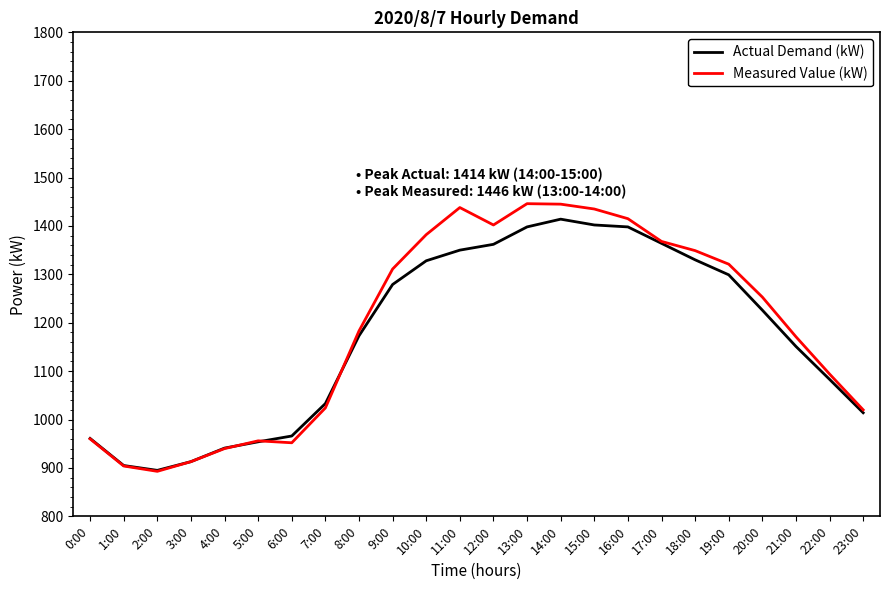

Rank the series at 9:00 from highest to lowest value.

Measured Value (kW), Actual Demand (kW)